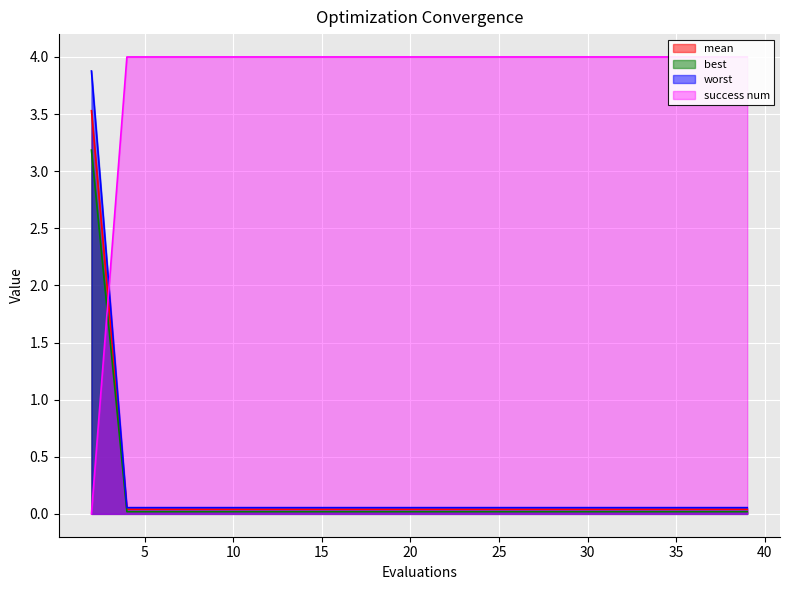

True or false: worst and mean cross at least once.

False